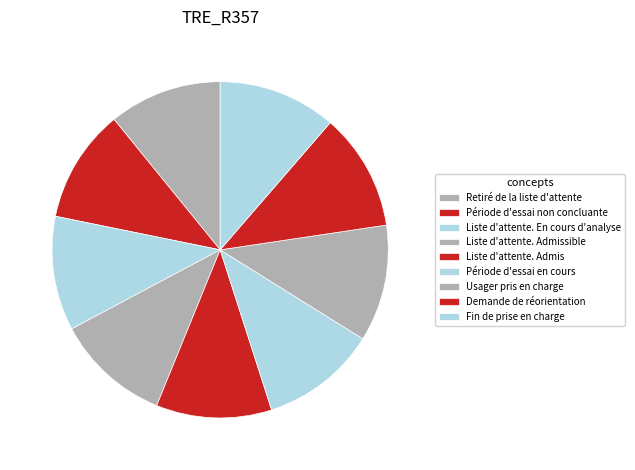

To the nearest percent, what is the average slice percentage?

11%